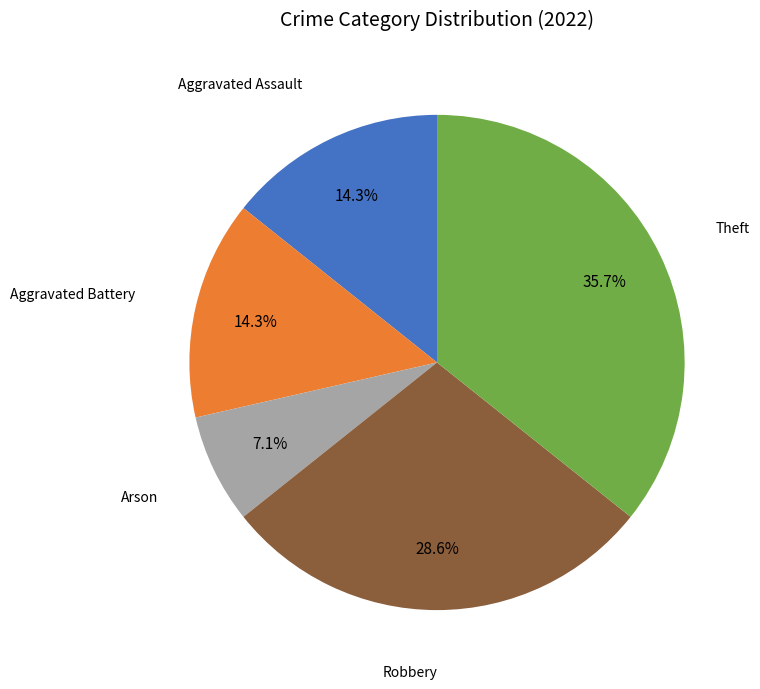

To the nearest percent, what is the difference between the largest and smallest slice percentages?

29%